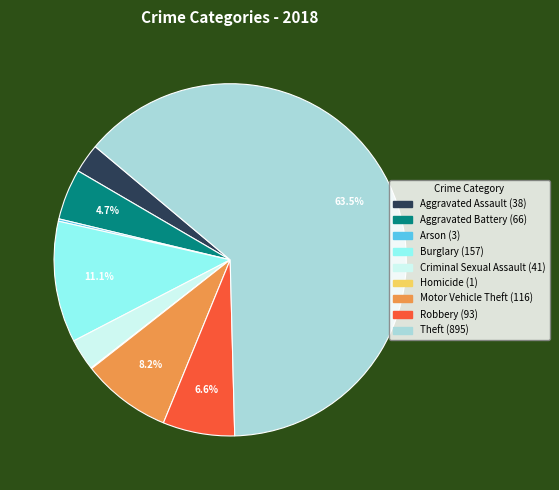

True or false: Aggravated Assault accounts for 3% of the total.

True